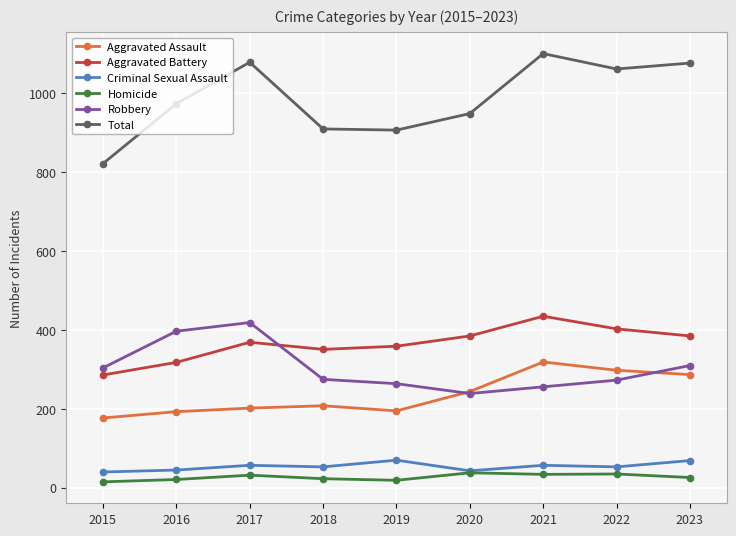

At which label does Homicide first exceed 26?

2017